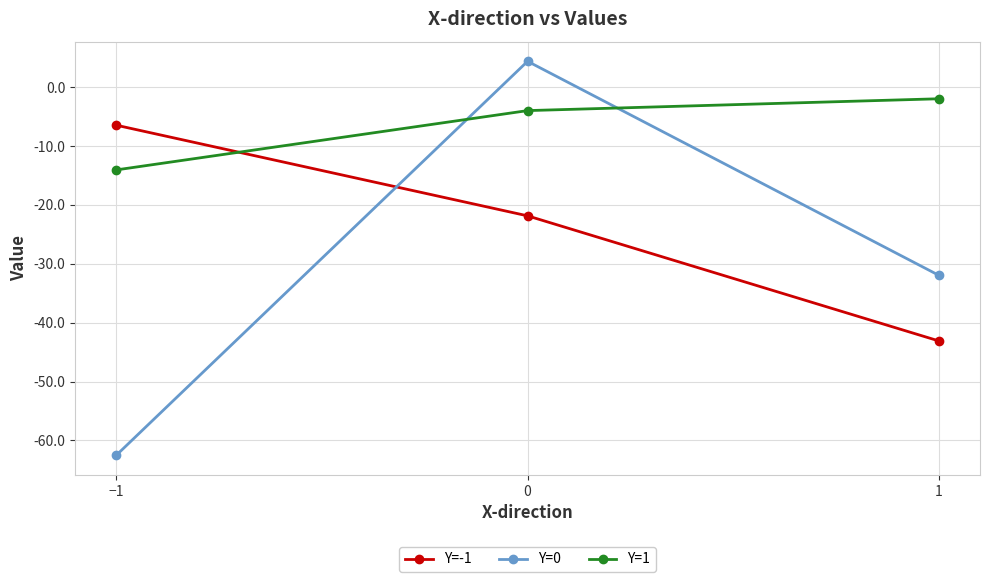

The value of Y=-1 at 1 is -43.1. True or false?

True